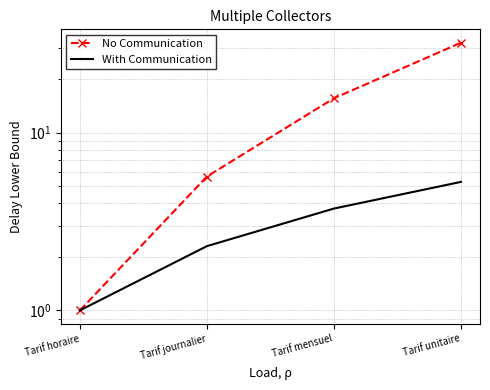

True or false: No Communication and With Communication cross at least once.

False